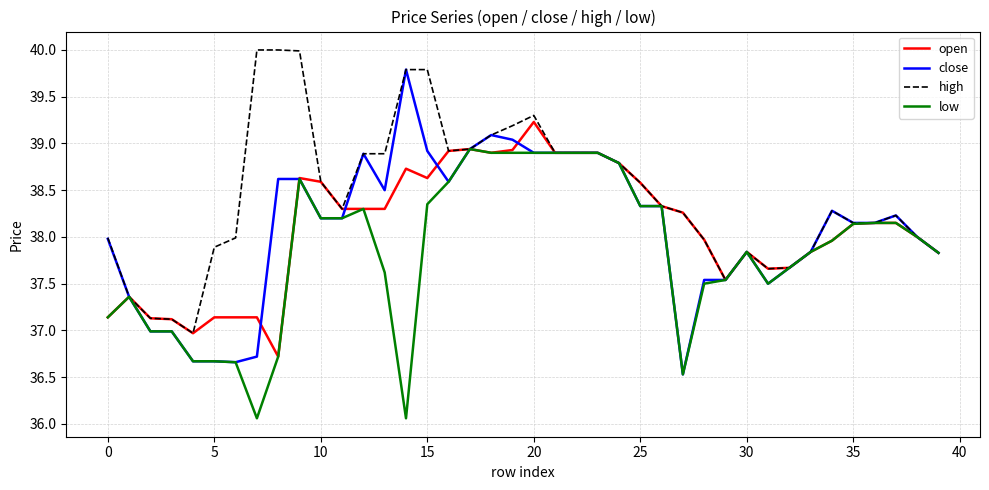

What is the difference between the maximum and second lowest values in the close series?

3.1